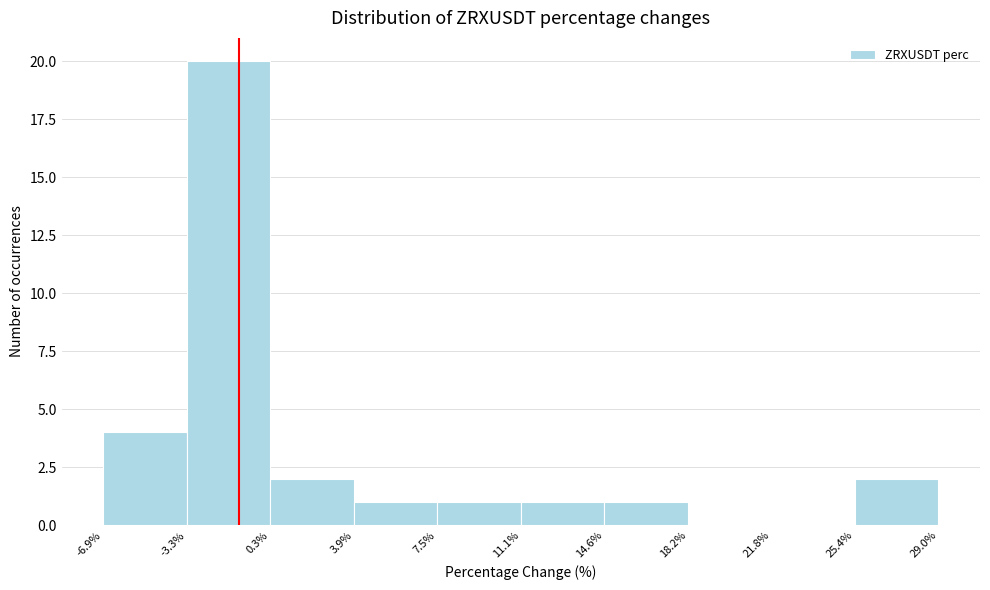

What is the height of the bar covering -6.9% to -3.3% on the x-axis? The values are not printed on the chart, so give them approximately, as read against the axis.

4